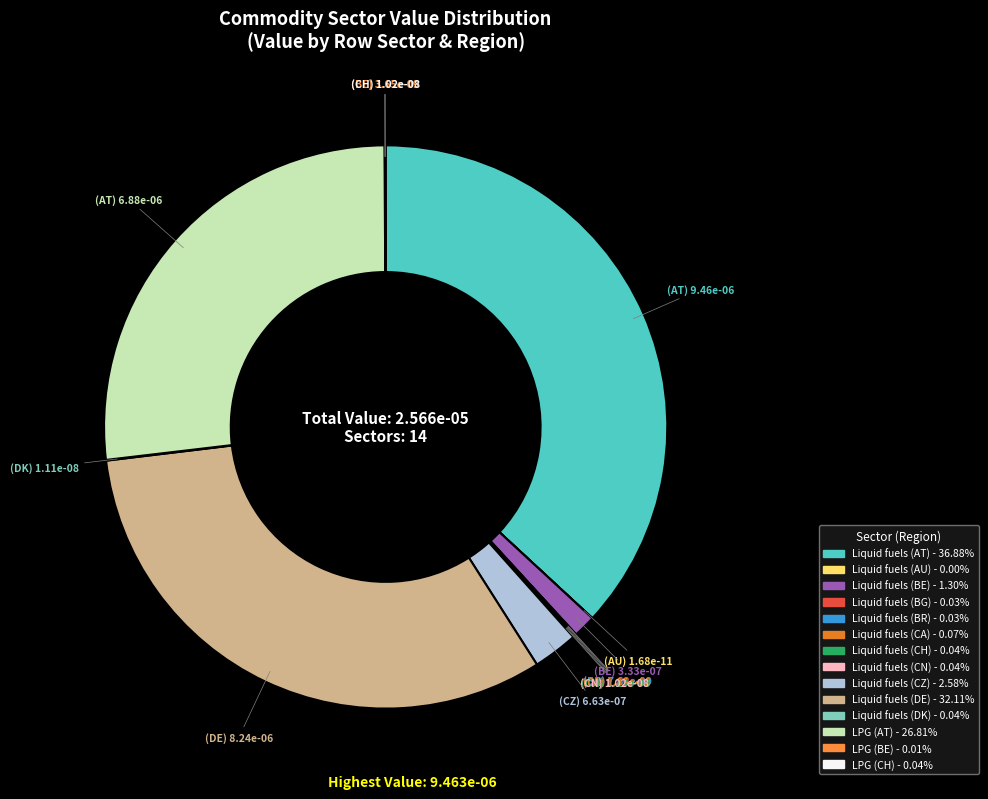

True or false: Liquid fuels (CZ) accounts for 14% of the total.

False